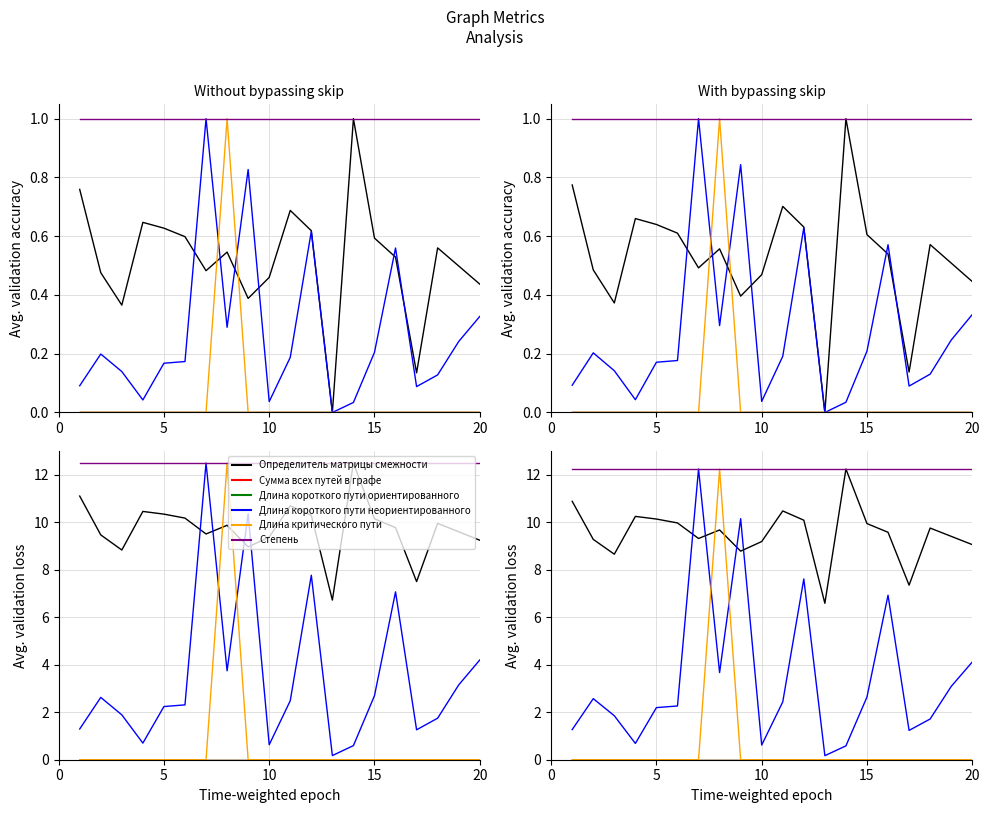

In Длина критического пути, how many points are higher than both neighbors (excluding endpoints)?

1